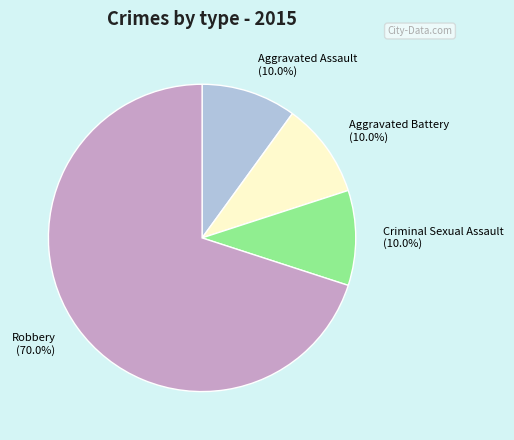

True or false: Robbery accounts for 70% of the total.

True